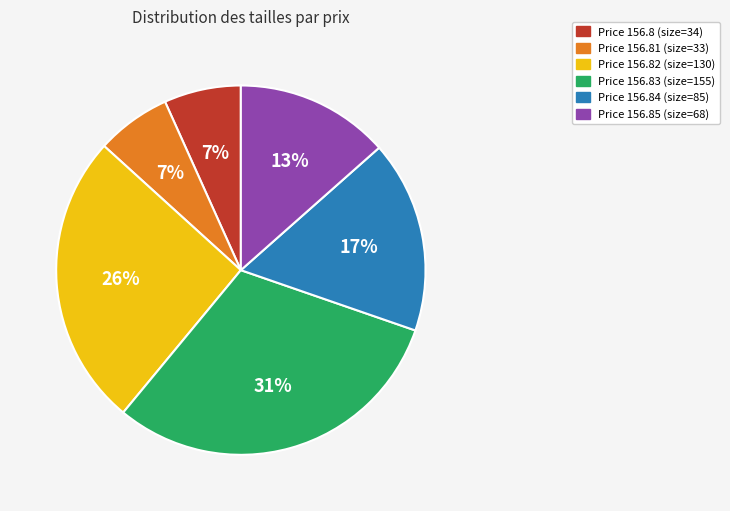

Count the number of slices in the pie.

6